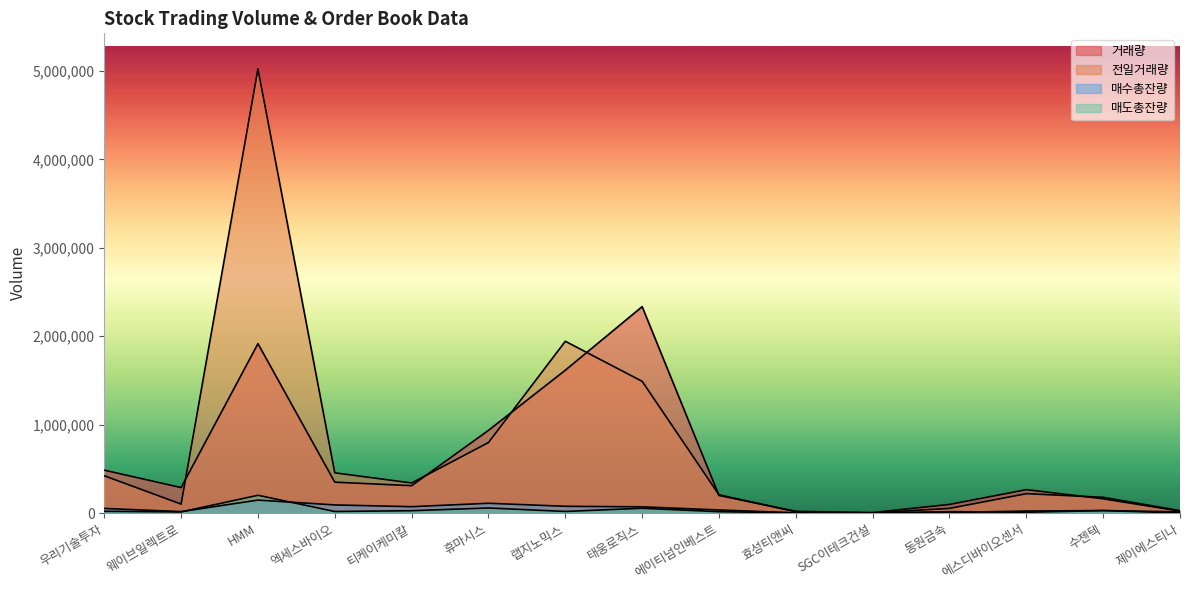

What is the value of the 전일거래량 point at the 15th from the left?

26934